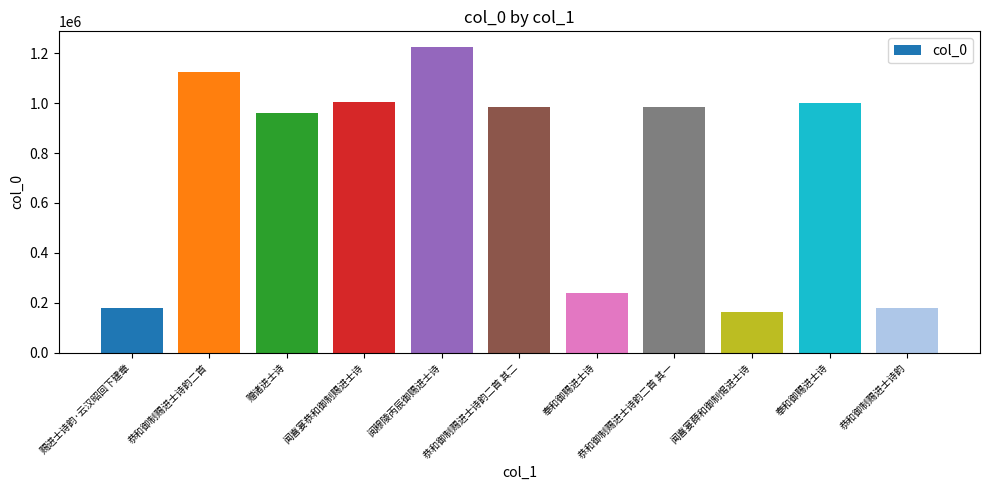

Which has a higher value, 赐进士诗韵·云汉昭回下建章 or 恭和御制赐进士诗韵二首 其二?

恭和御制赐进士诗韵二首 其二